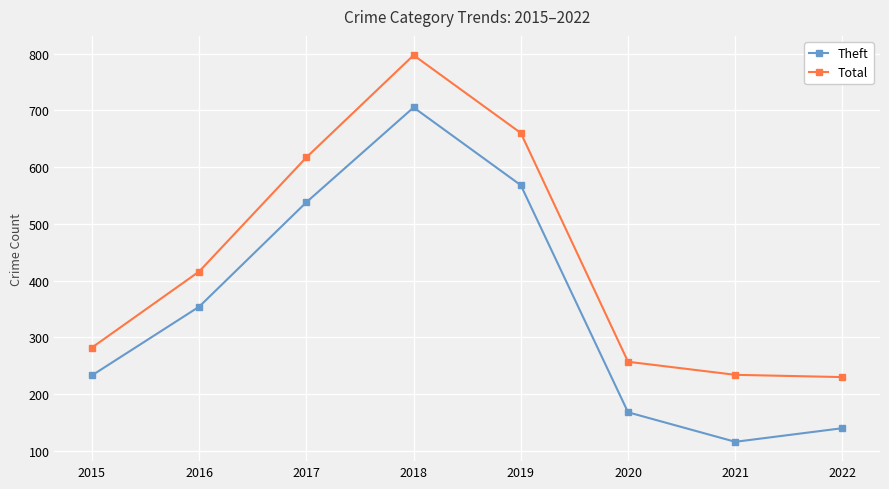

True or false: Total has more than 1 interior local peaks.

False